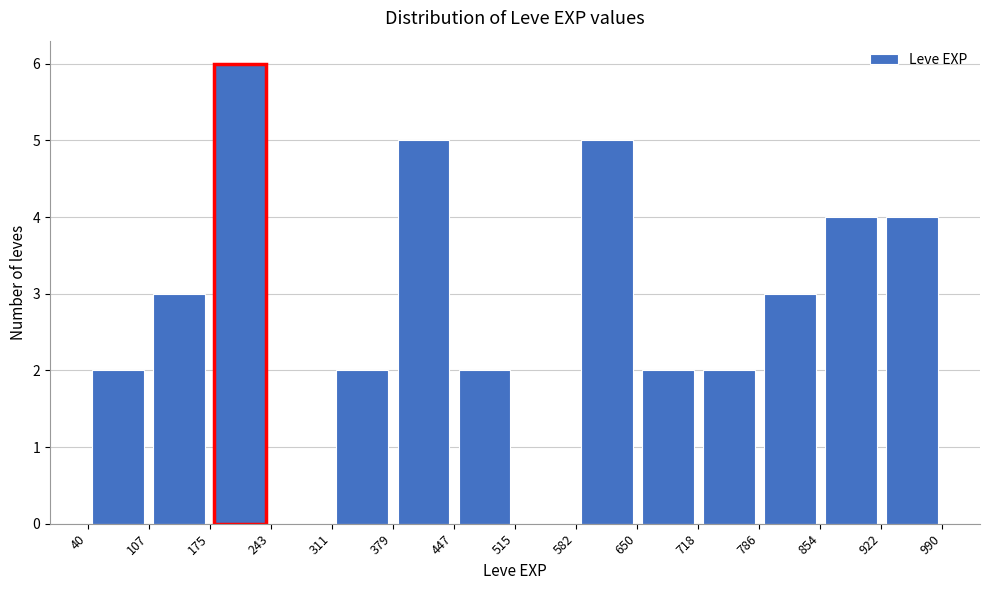

Reading left to right, transcribe this chart: for each bar, give the range it covers on the x-axis and its height. The values are not printed on the chart, so give them approximately, as read against the axis.

40 to 107: 2
107 to 175: 3
175 to 243: 6
243 to 311: 0
311 to 379: 2
379 to 447: 5
447 to 515: 2
515 to 582: 0
582 to 650: 5
650 to 718: 2
718 to 786: 2
786 to 854: 3
854 to 922: 4
922 to 990: 4